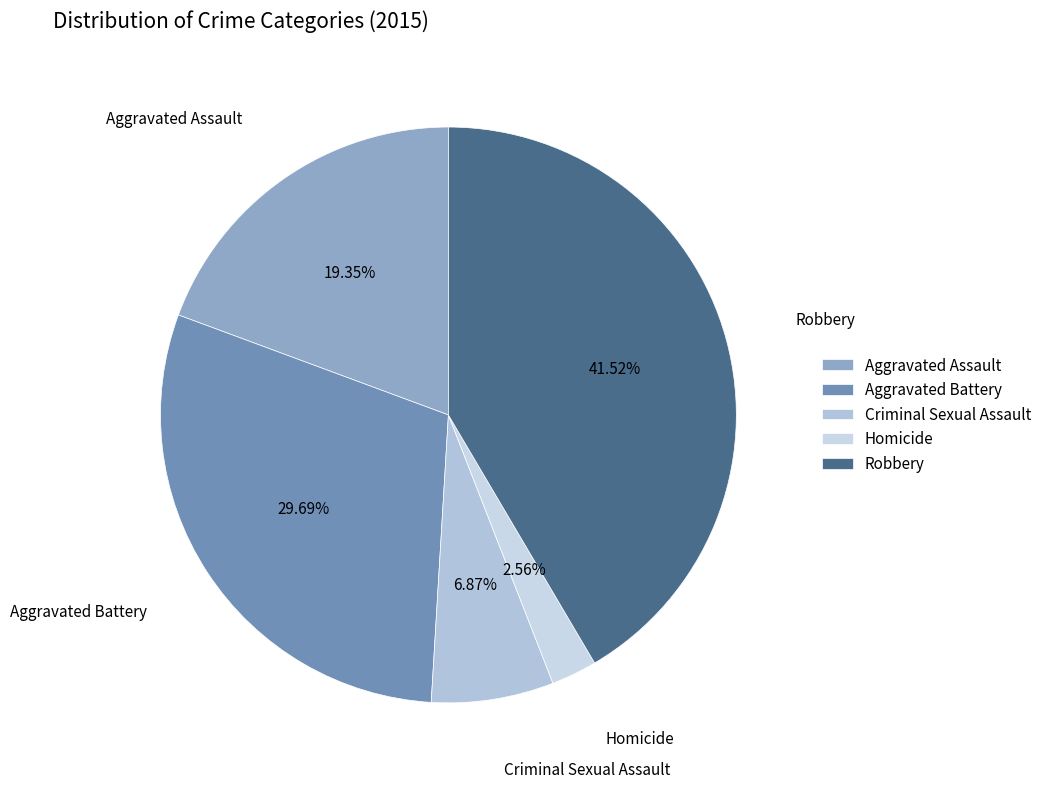

How many segments does this pie chart have?

5